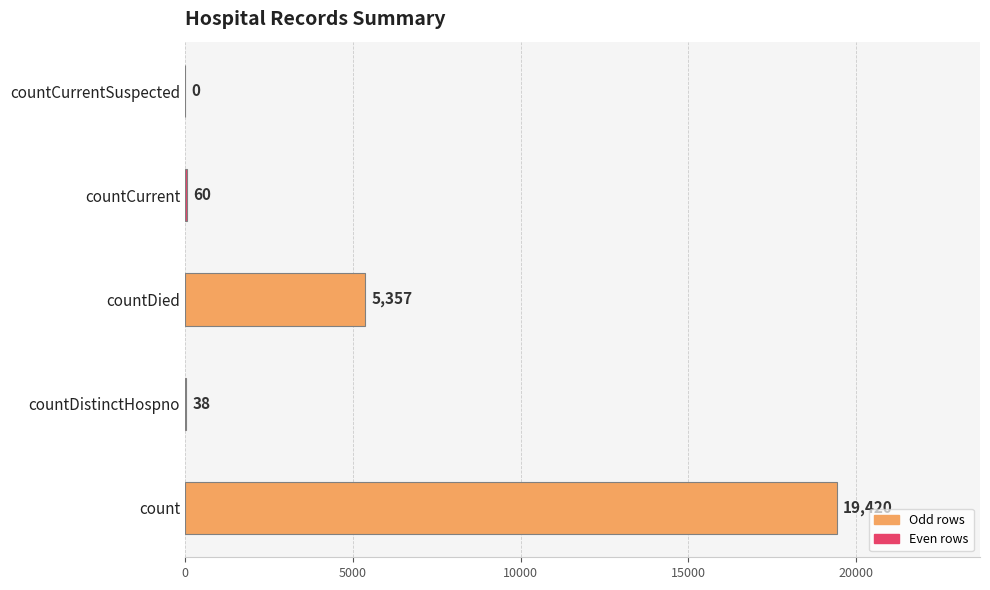

Reading bottom to top, extract all data points from this chart.

count=19420	countDistinctHospno=38	countDied=5357	countCurrent=60	countCurrentSuspected=0